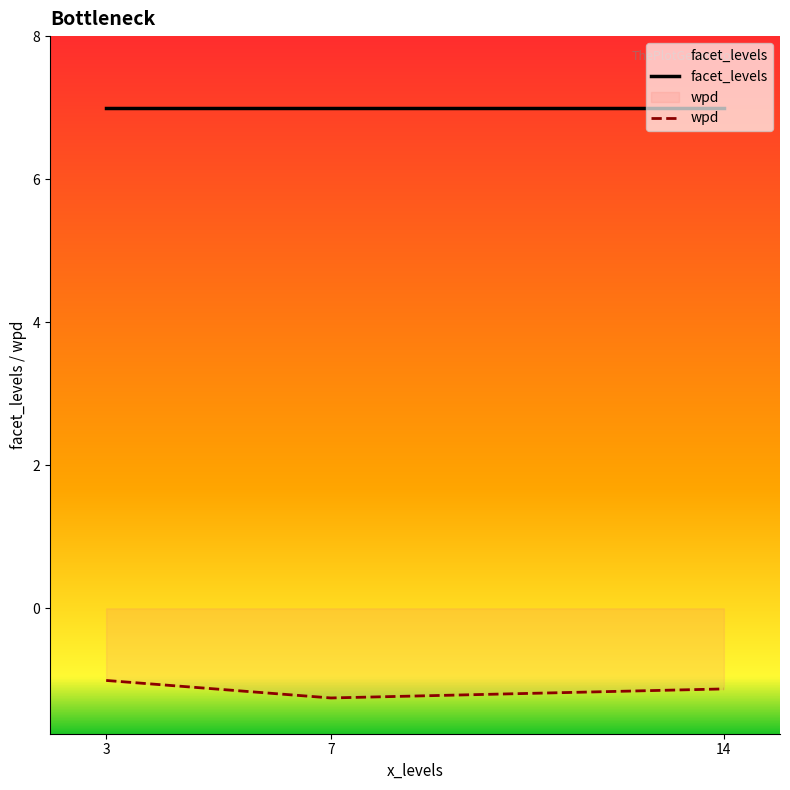

Does the chart display data point markers on the line(s)?

No